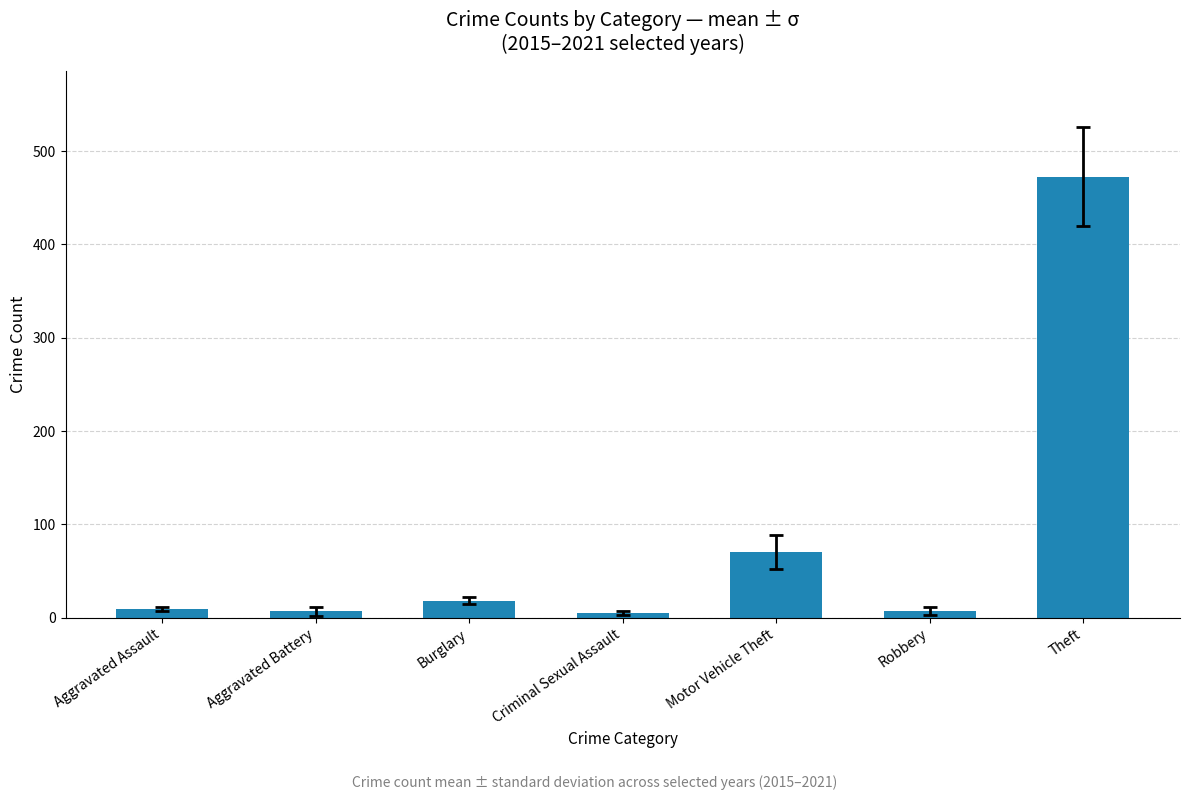

The value at Theft is 472.8. True or false?

True